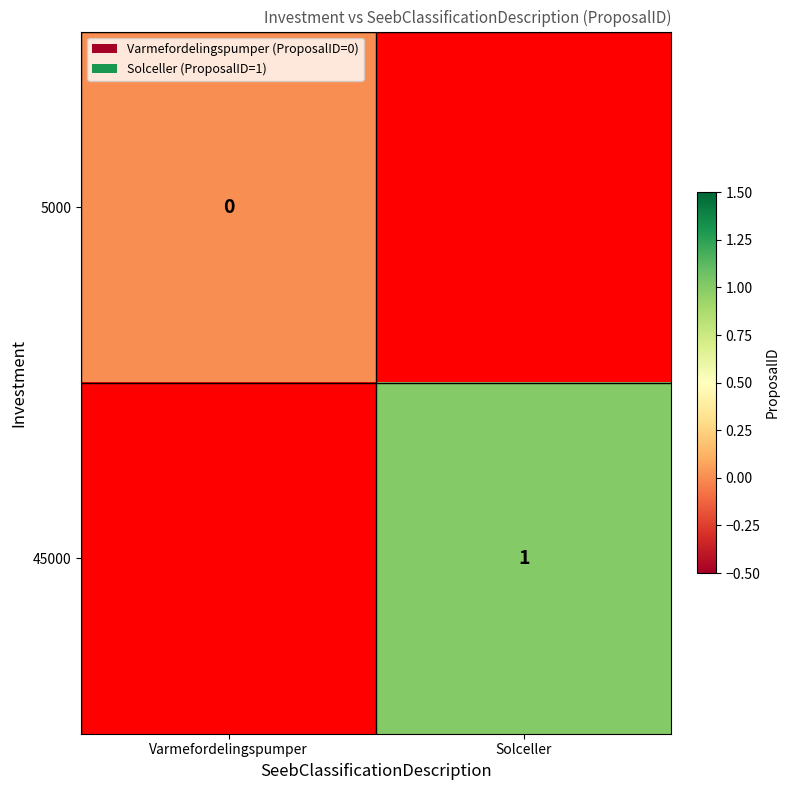

Is it true that 45000 equals 0 at Solceller?

False